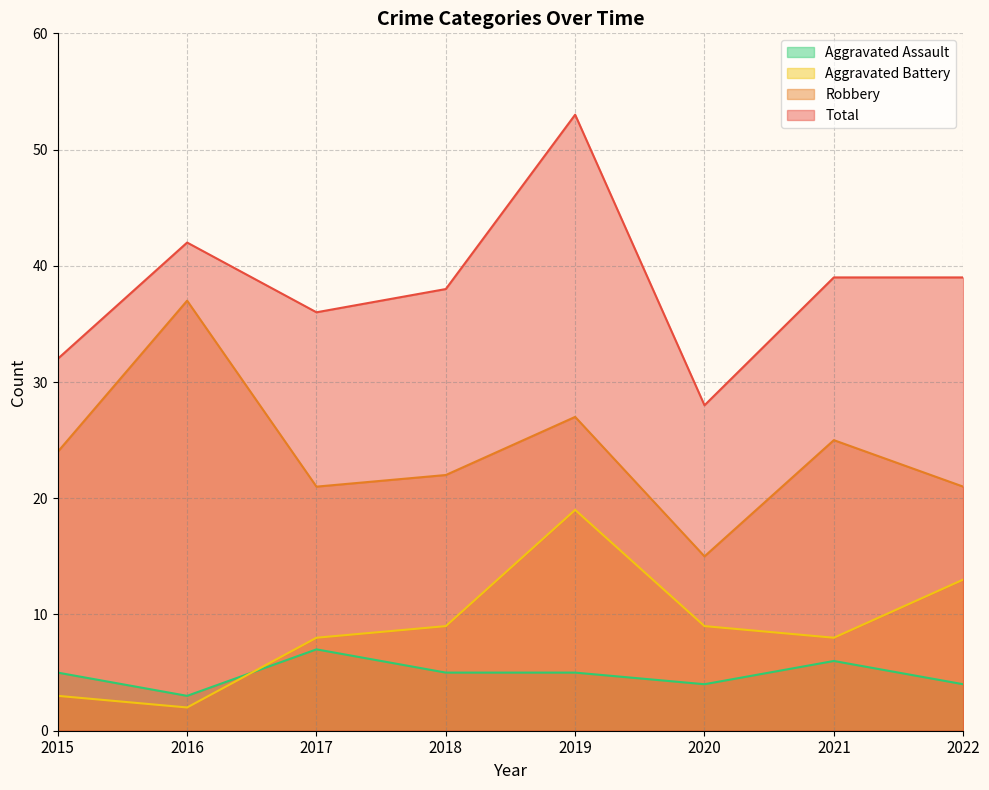

What is the lowest value of the Robbery series?

15